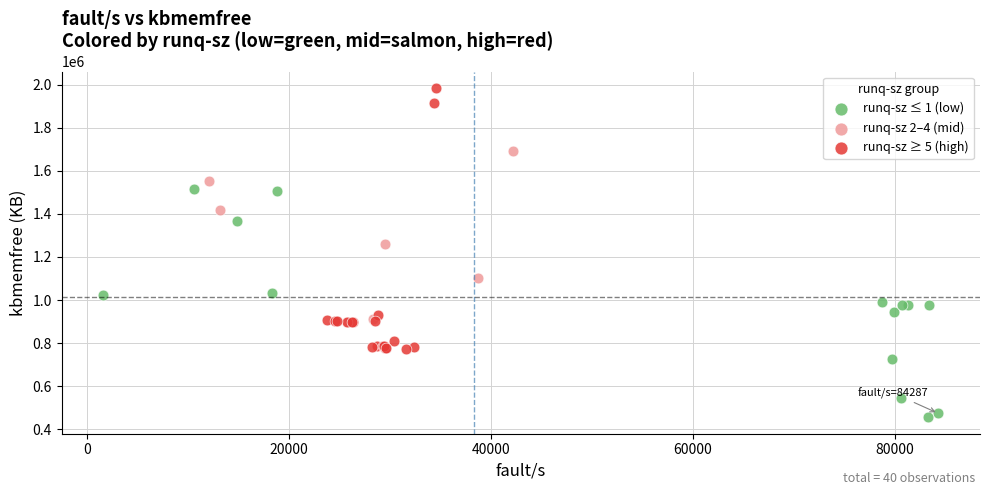

Which series has the largest Y range (max minus min)?

runq-sz ≥ 5 (high)